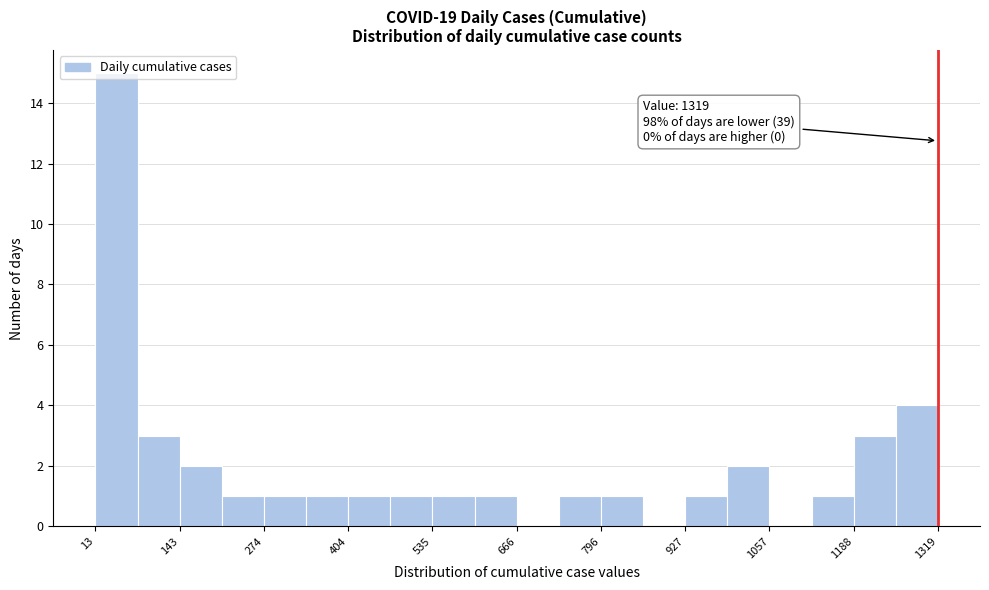

Read against the x-axis, roughly where is the centre of the tallest bar?

40